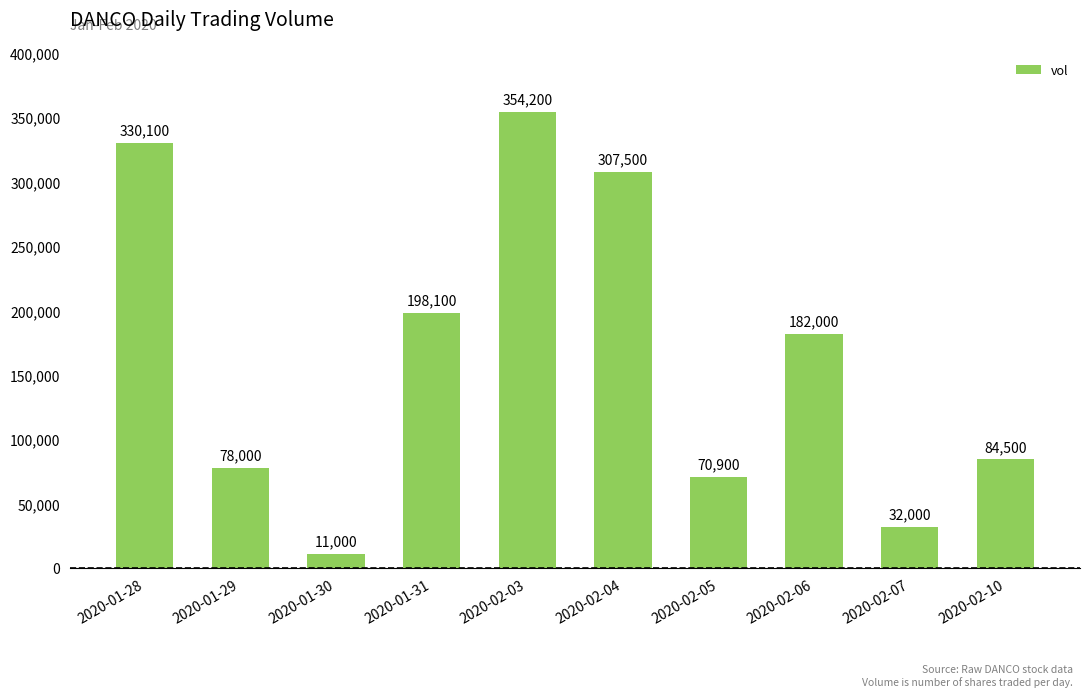

How many data points are less than 182000?

5